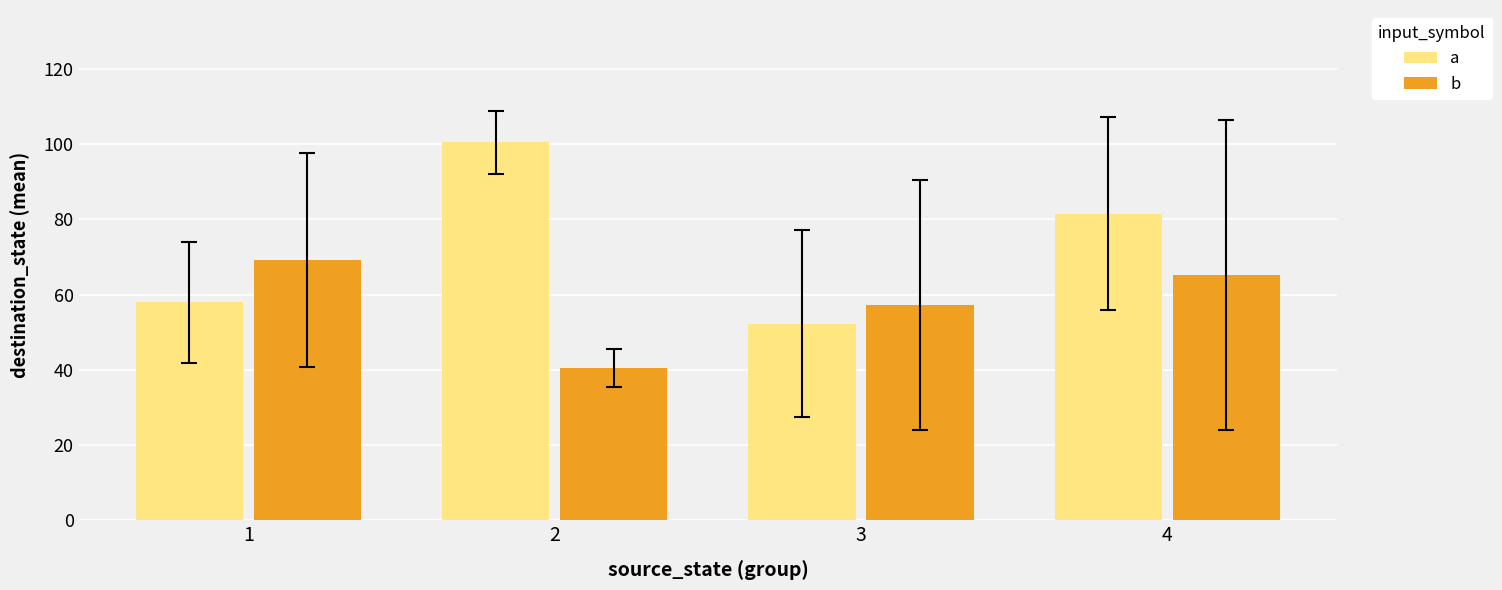

True or false: a has a value of 52.2 at 3.

True